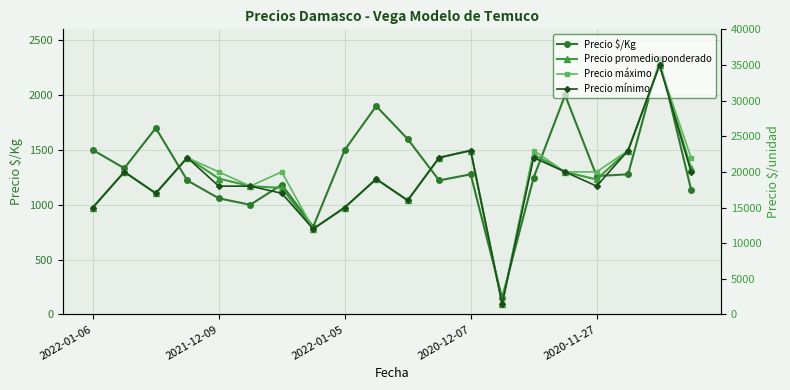

Is this an area chart (filled region under the line)?

No